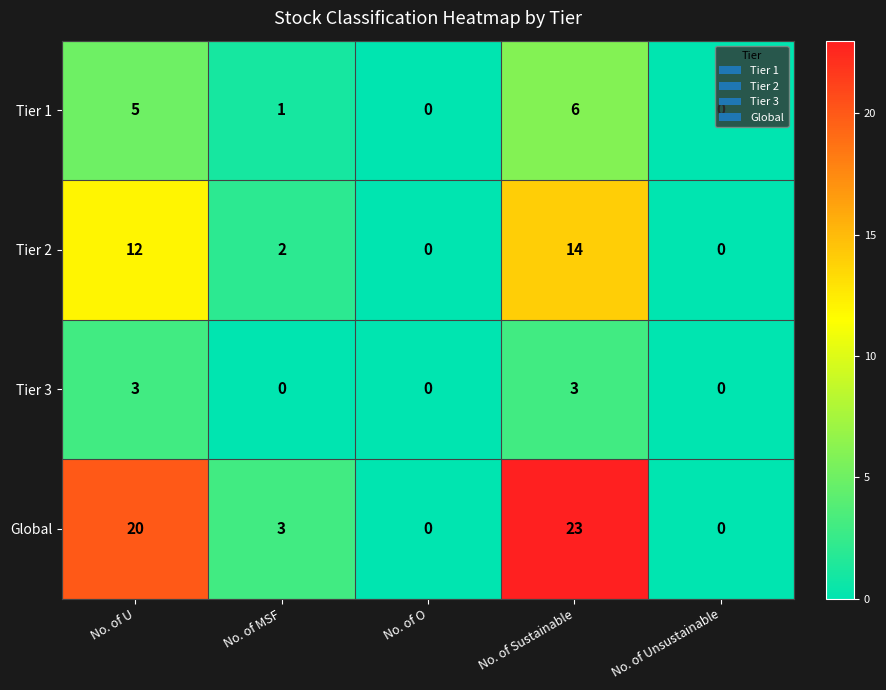

What is the spread (max minus min) of values at No. of MSF?

3